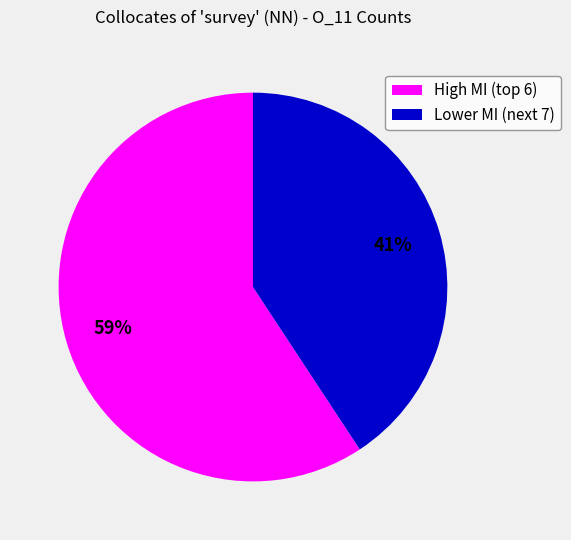

Is it true that Lower MI (next 7) is 30% of the pie?

False